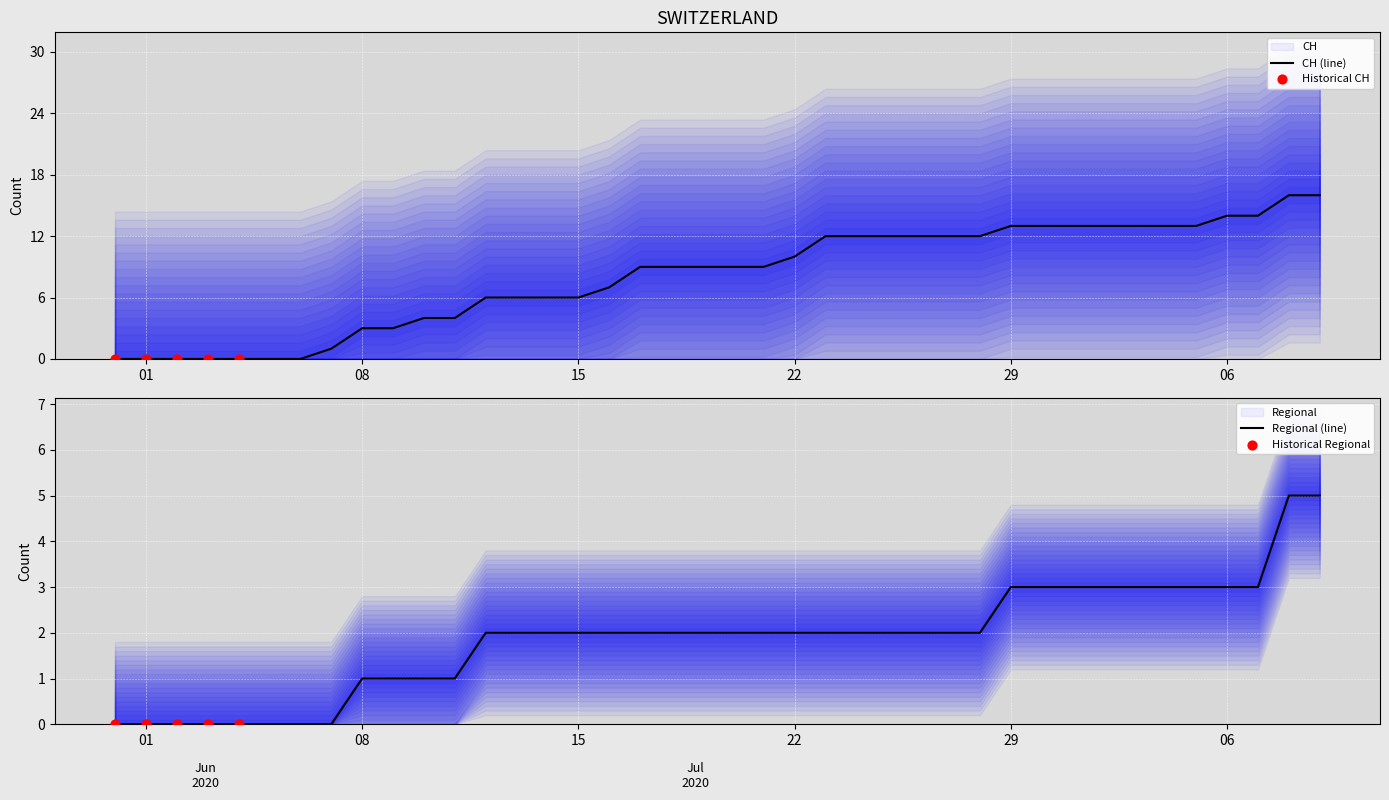

Which series reaches the maximum Y coordinate?

CH